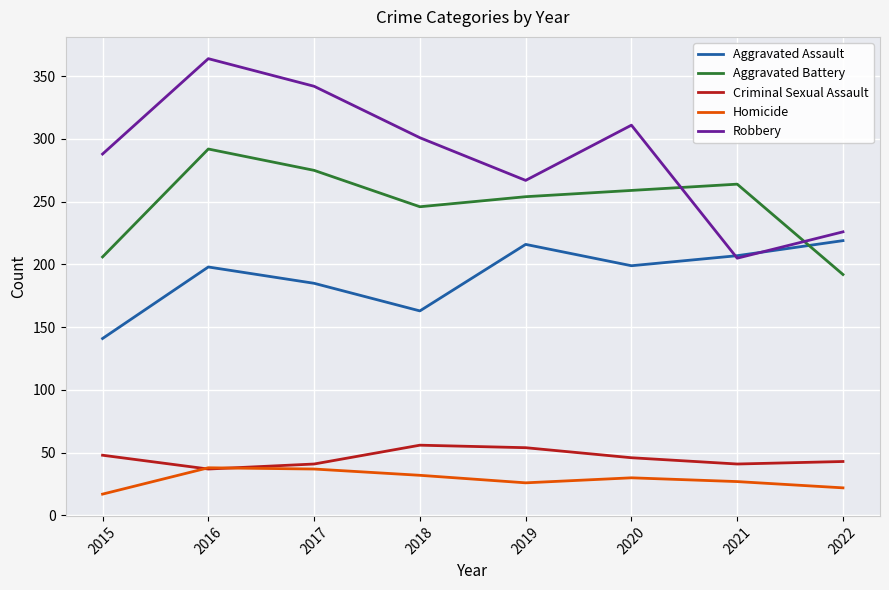

After their last crossing, which series has the higher values: Aggravated Assault or Aggravated Battery?

Aggravated Assault